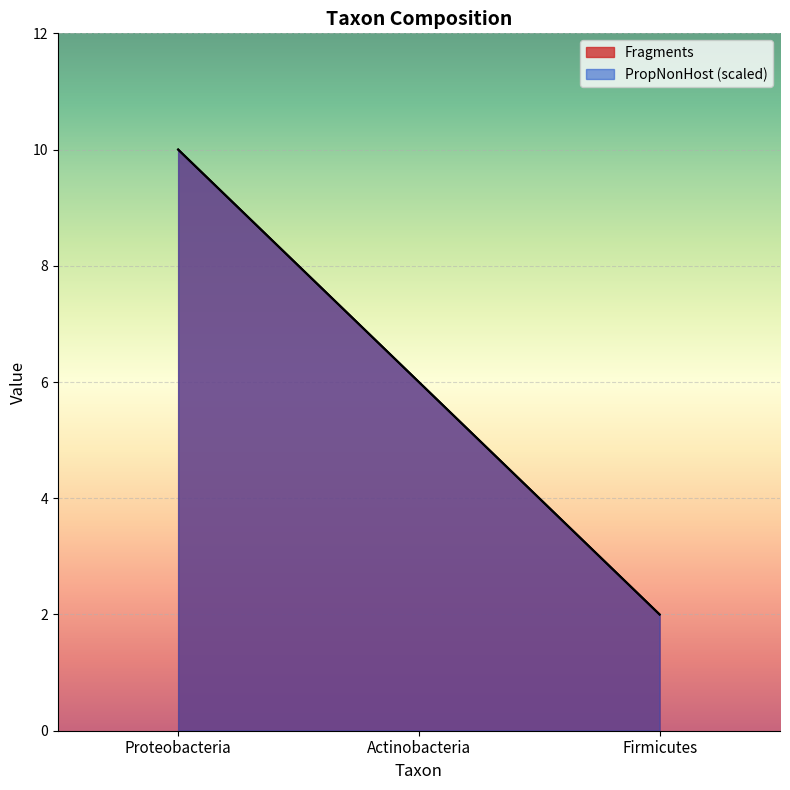

What is the value of the PropNonHost point at the 3rd from the left?

2.0